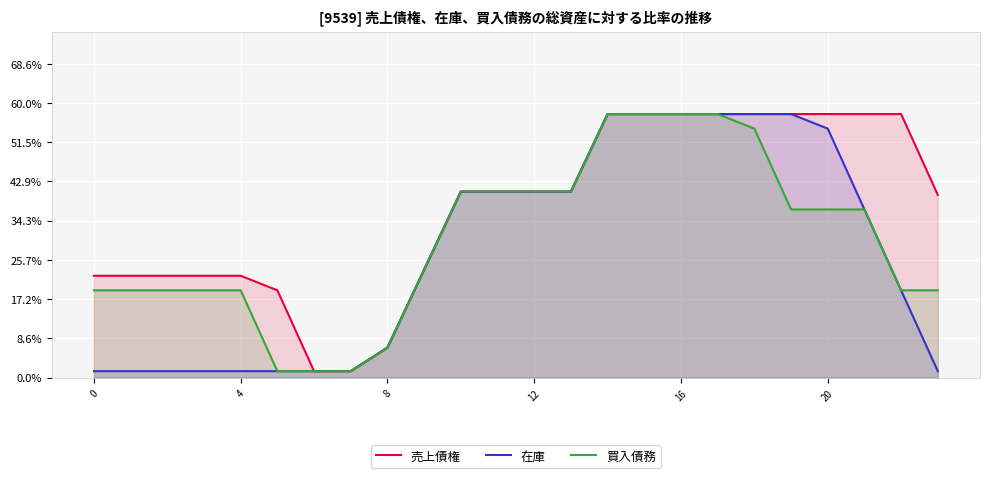

Is the value of 売上債権 at 6 greater than the value of 在庫 at 16?

No